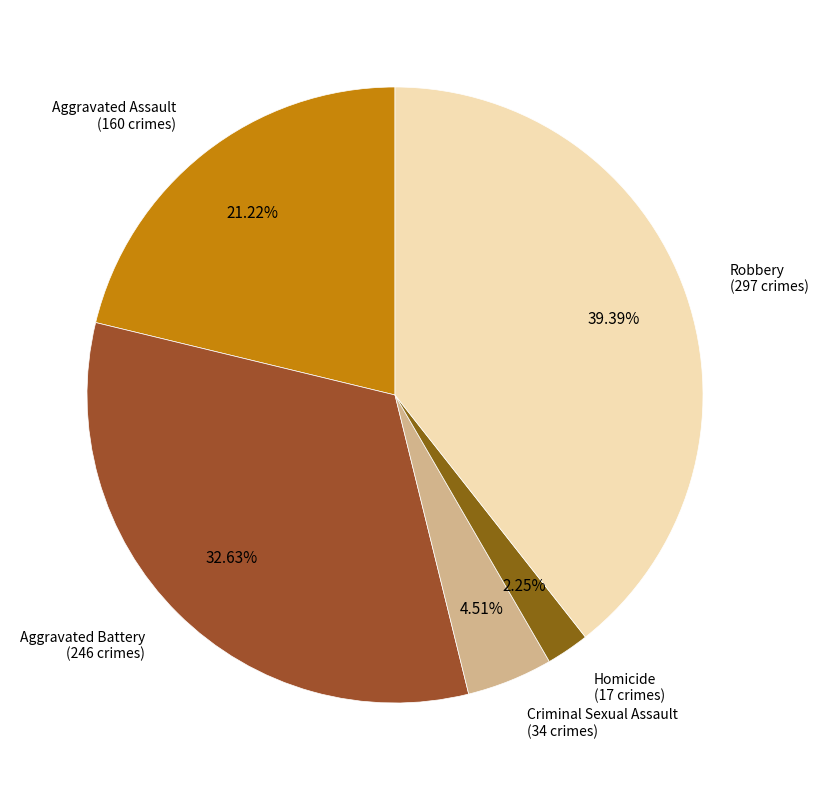

To the nearest percent, what portion does Aggravated Battery represent?

33%